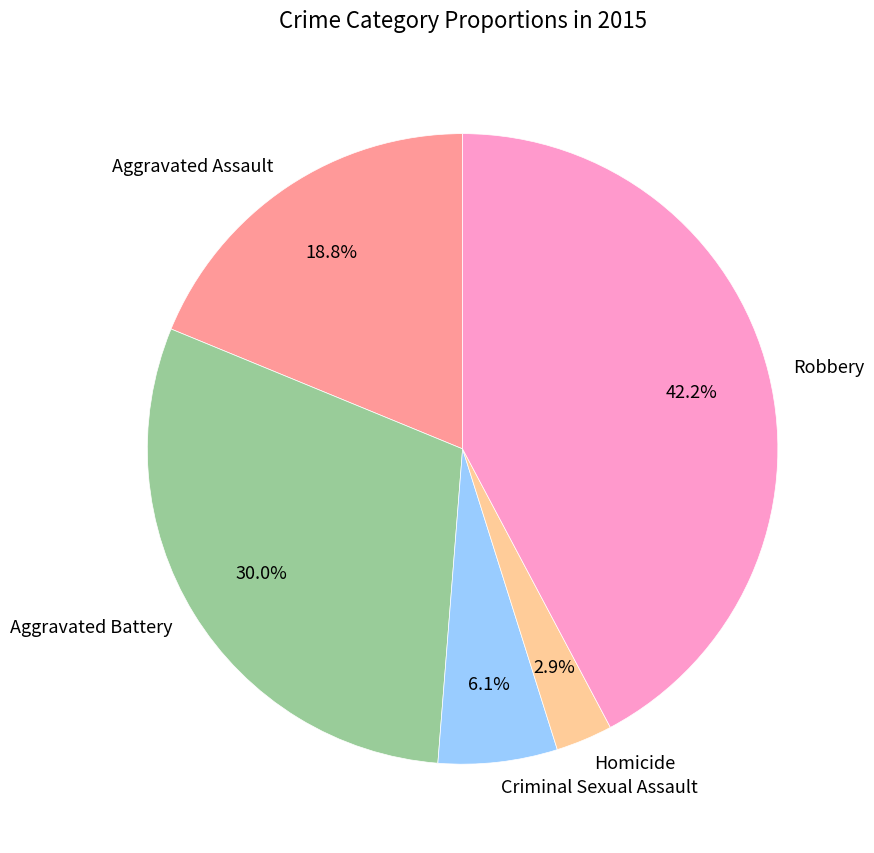

What is the smallest slice in the pie chart?

Homicide